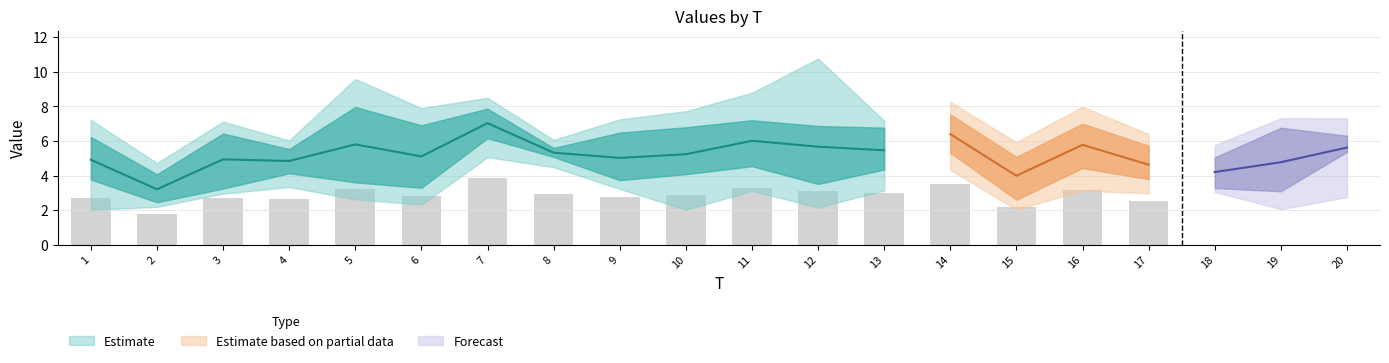

What is the greatest value displayed?

10.8